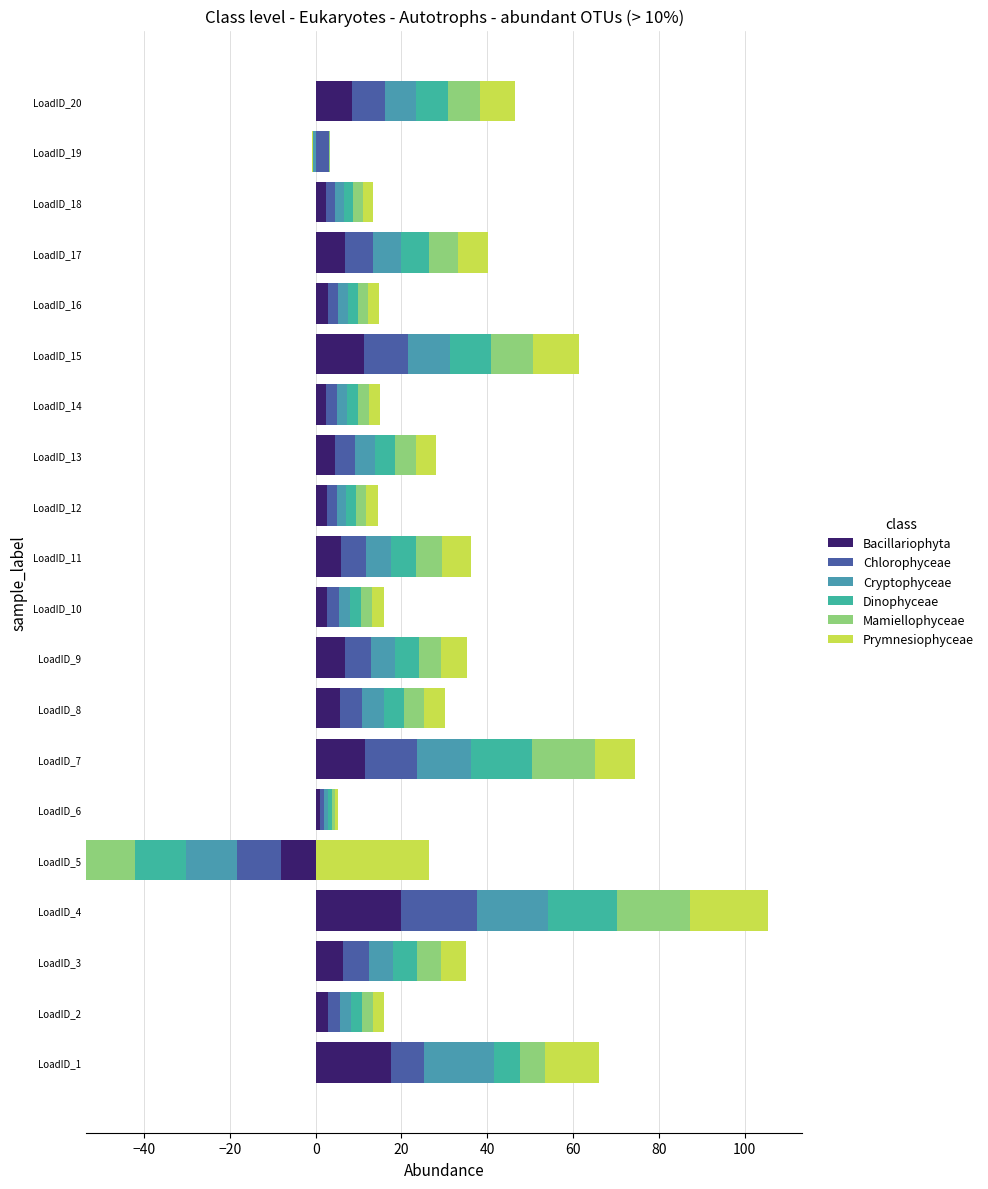

True or false: Bacillariophyta has a value of 1.6 at LoadID_12.

False